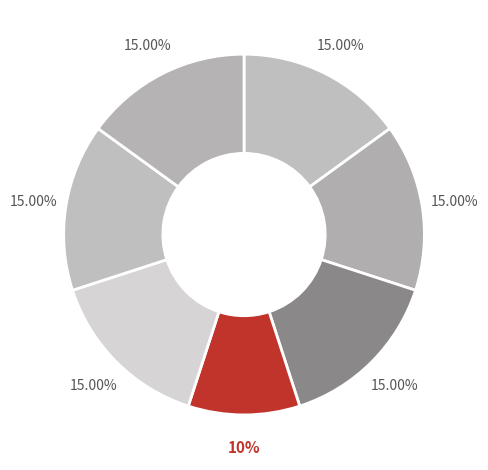

To the nearest percent, what is the difference between the largest and smallest slice percentages?

5%